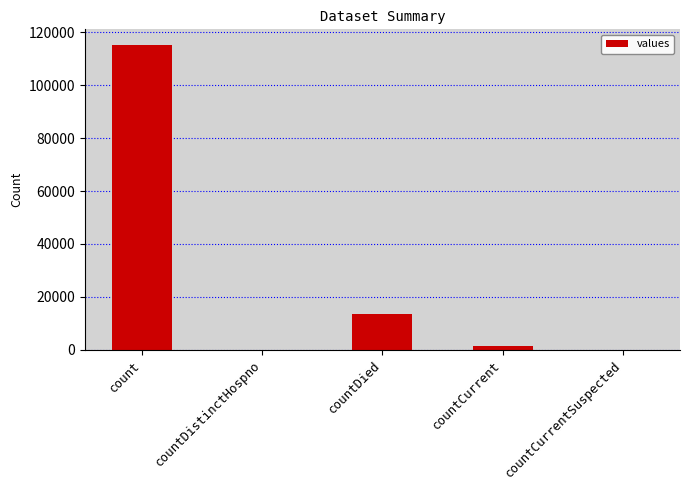

Which has a higher value, count or countCurrentSuspected?

count